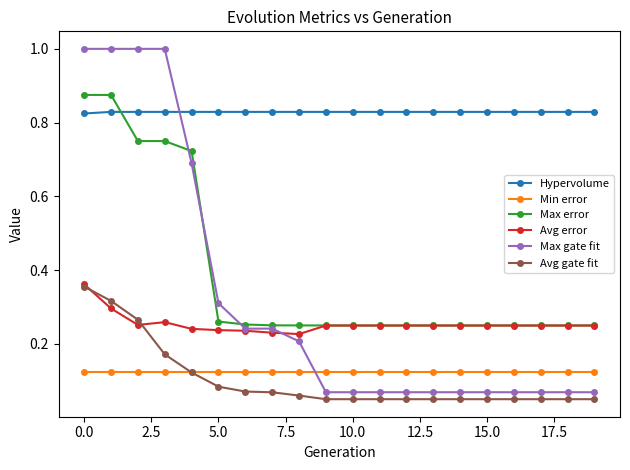

True or false: Max error and Max gate fit intersect in this chart.

True